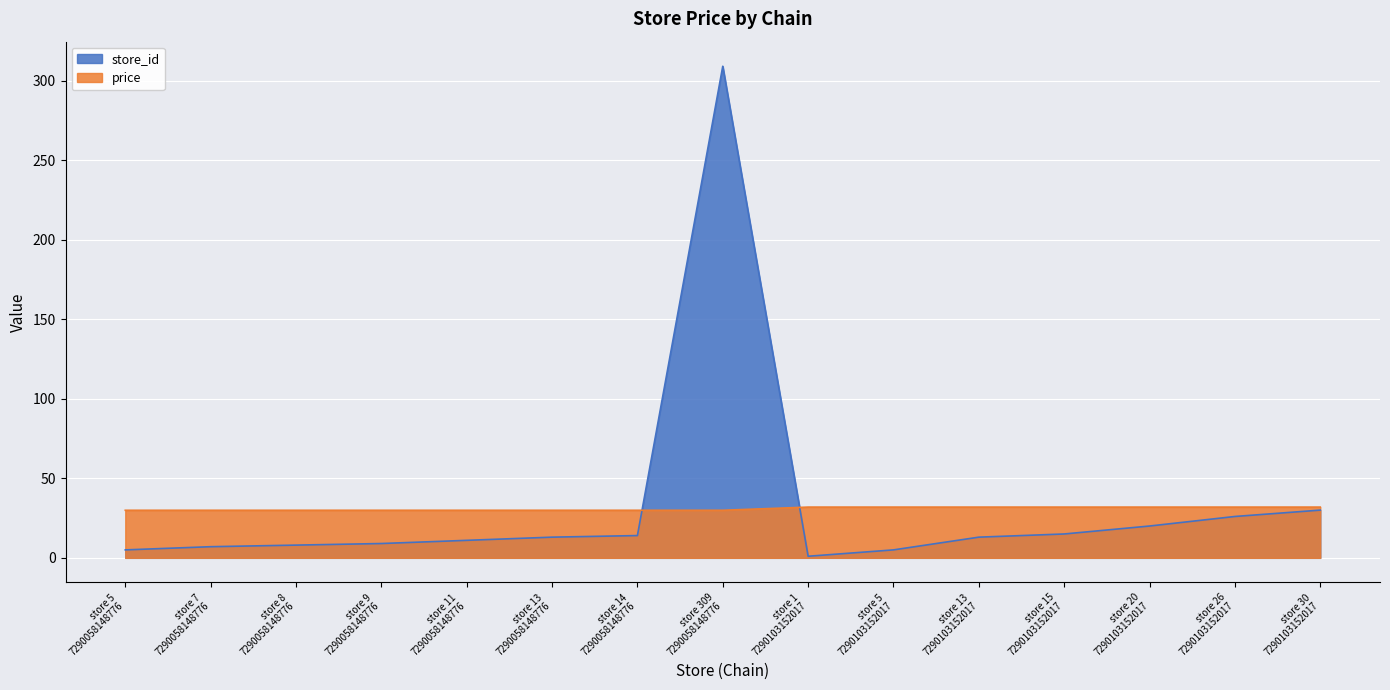

At which category does the chart reach its peak across all series?

store 309
7290058148776